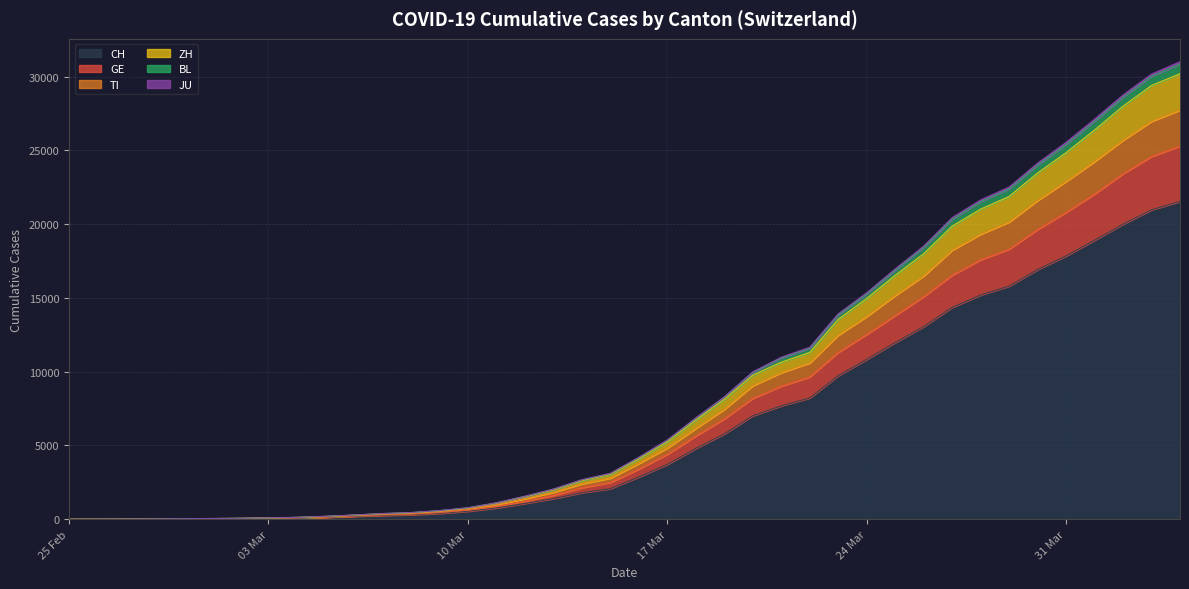

What is the value of the JU point at the 28th from the left?

13848